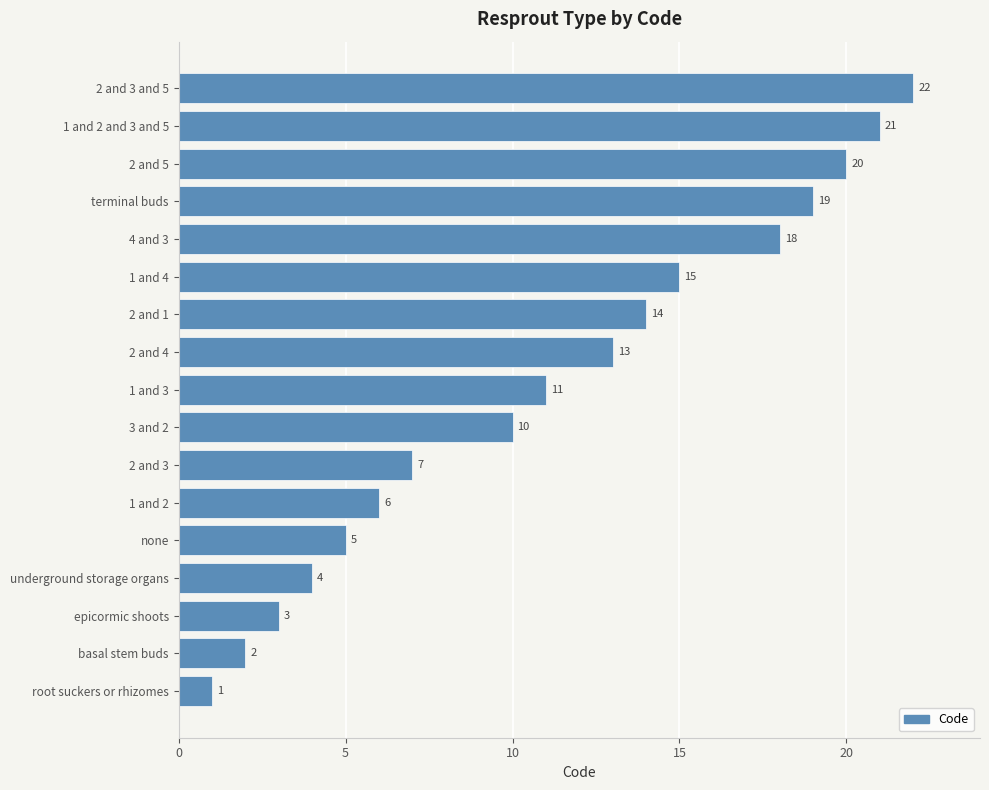

What is the sum of all values?

191